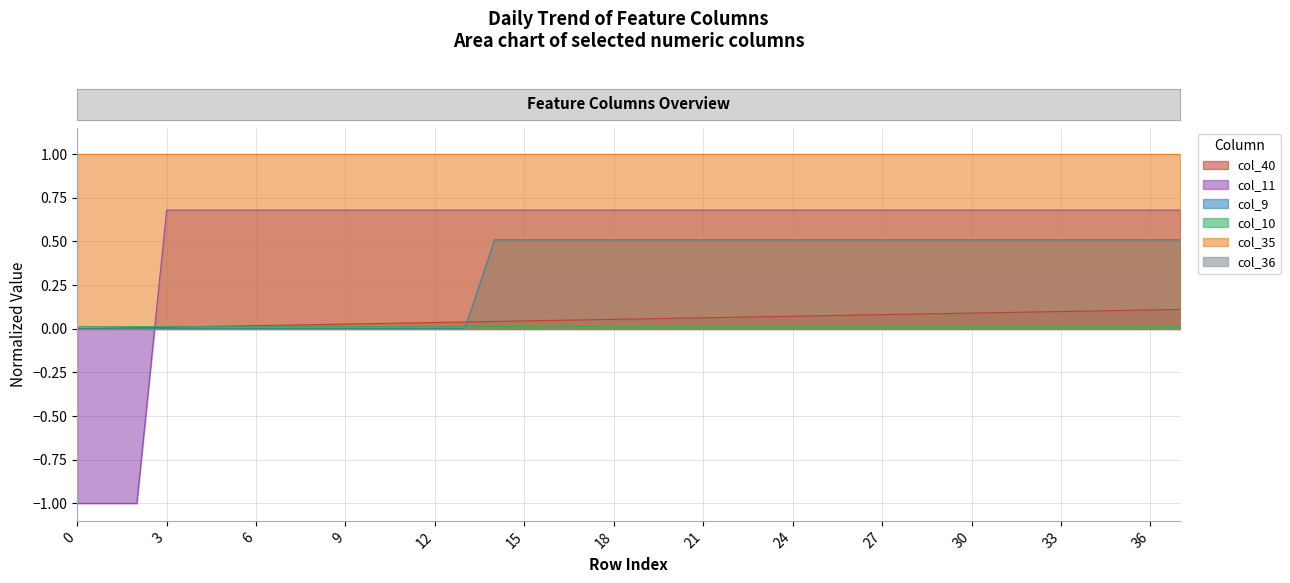

Which series ends up on top after the final intersection of col_40 and col_10?

col_40